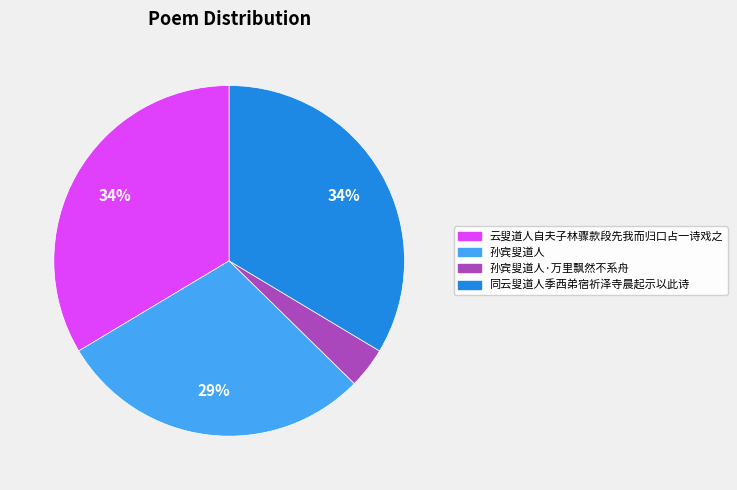

To the nearest percent, what is the difference between the largest and smallest slice percentages?

30%